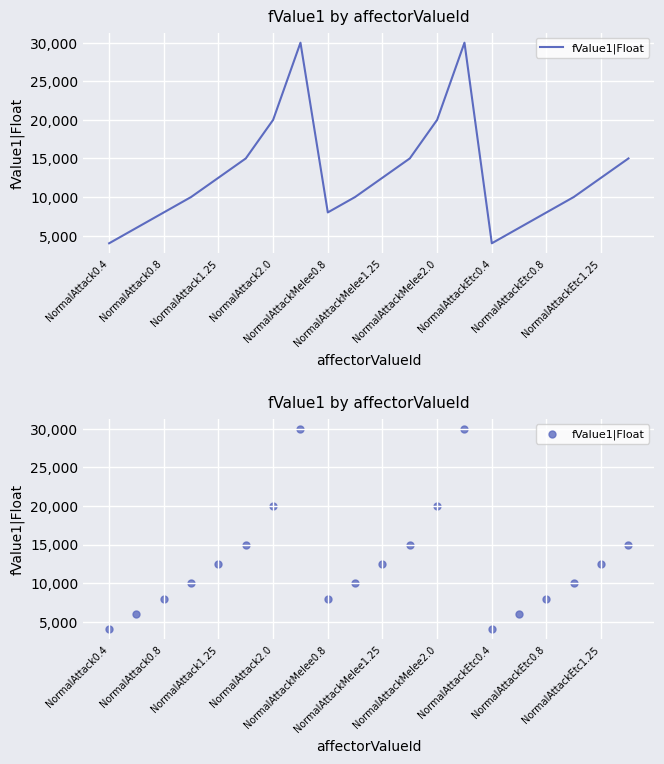

What is the ratio of the value at 12 to the value at 19?

1.3